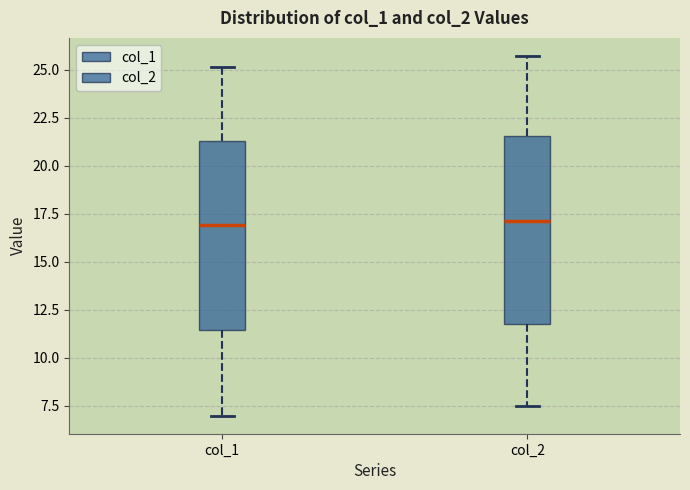

Where does the median line of the box for col_2 sit on the y-axis? The values are not printed on the chart, so give them approximately, as read against the axis.

17.0